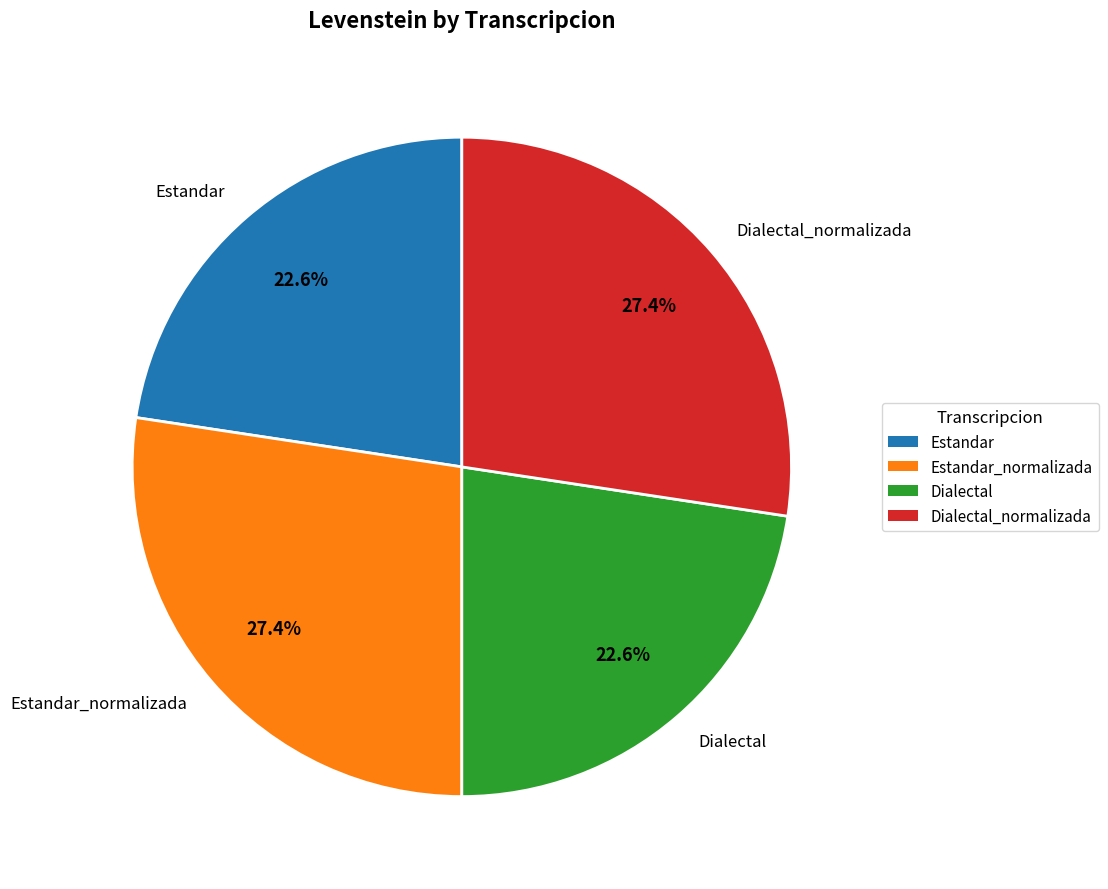

Do Dialectal_normalizada and Estandar_normalizada together represent more than half of the pie?

Yes